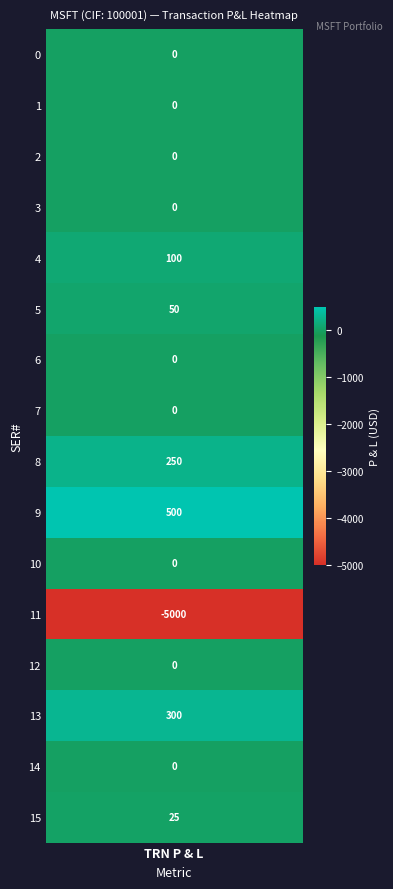

What is the average value?

-236